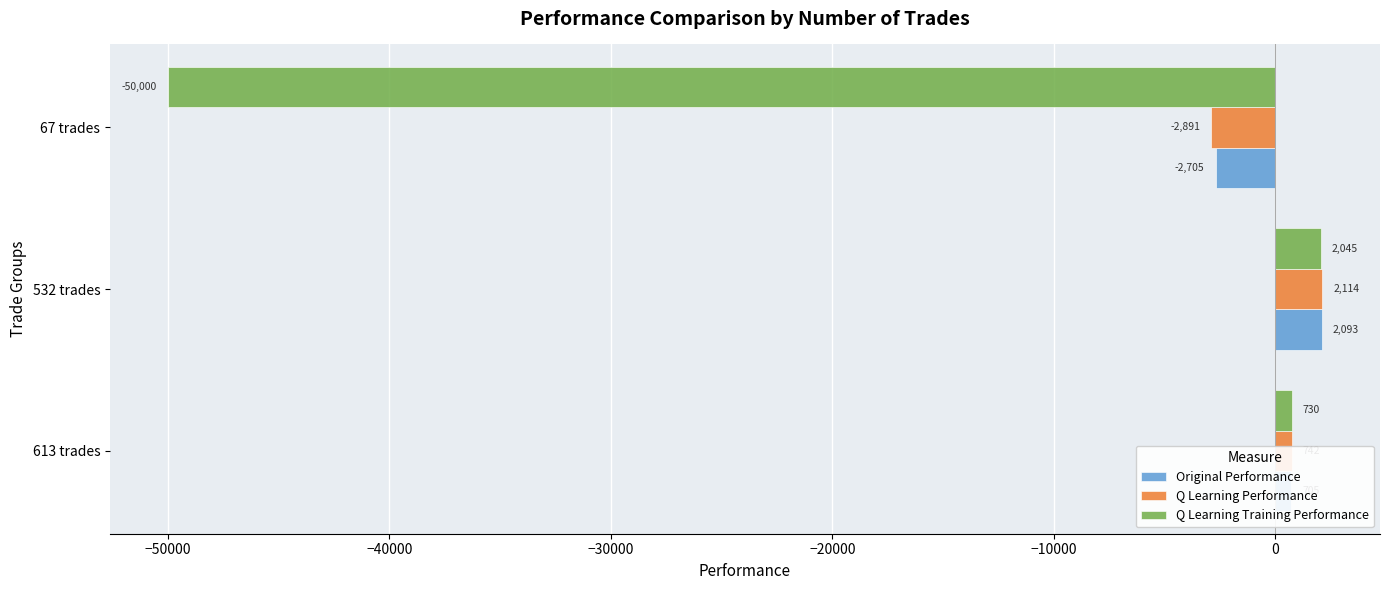

List the labels in order of Q Learning Training Performance value, smallest first.

67 trades, 613 trades, 532 trades